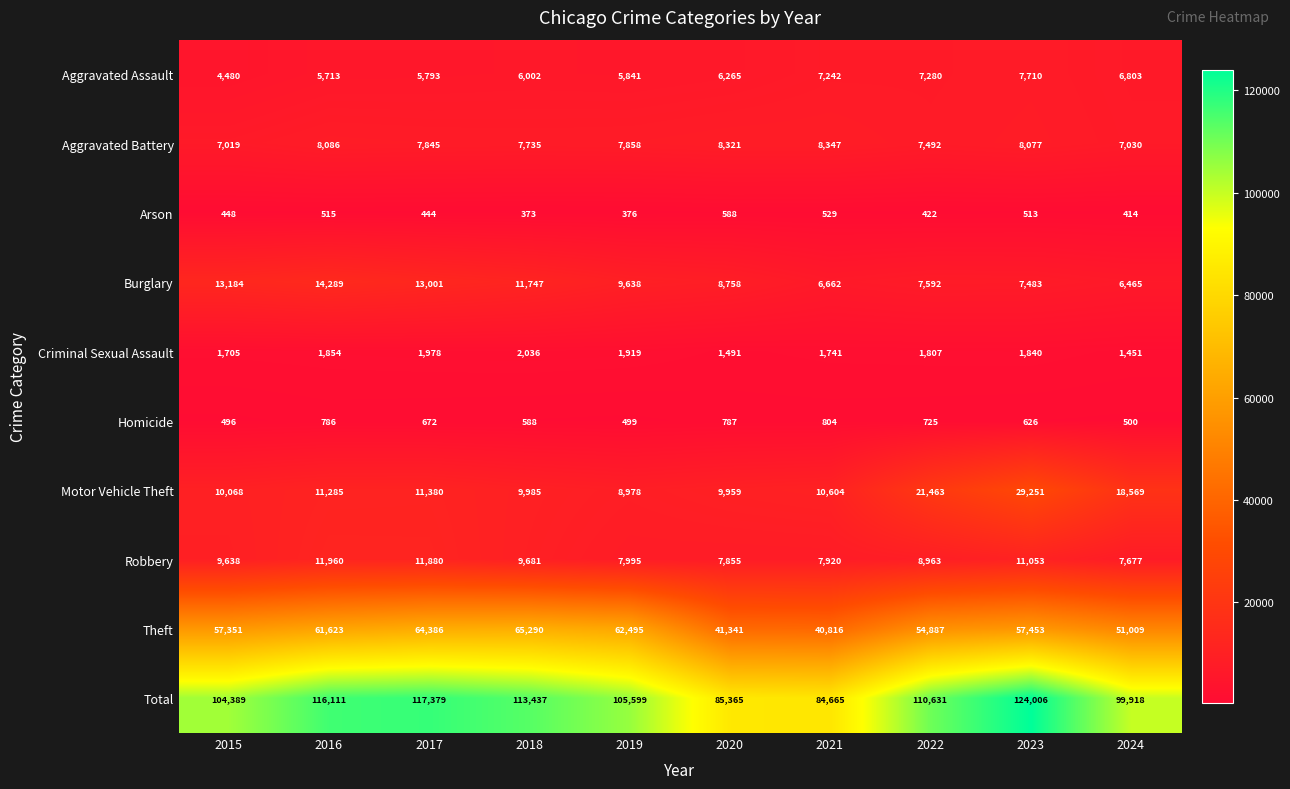

What is the difference between the second highest and minimum values in the Burglary series?

6719